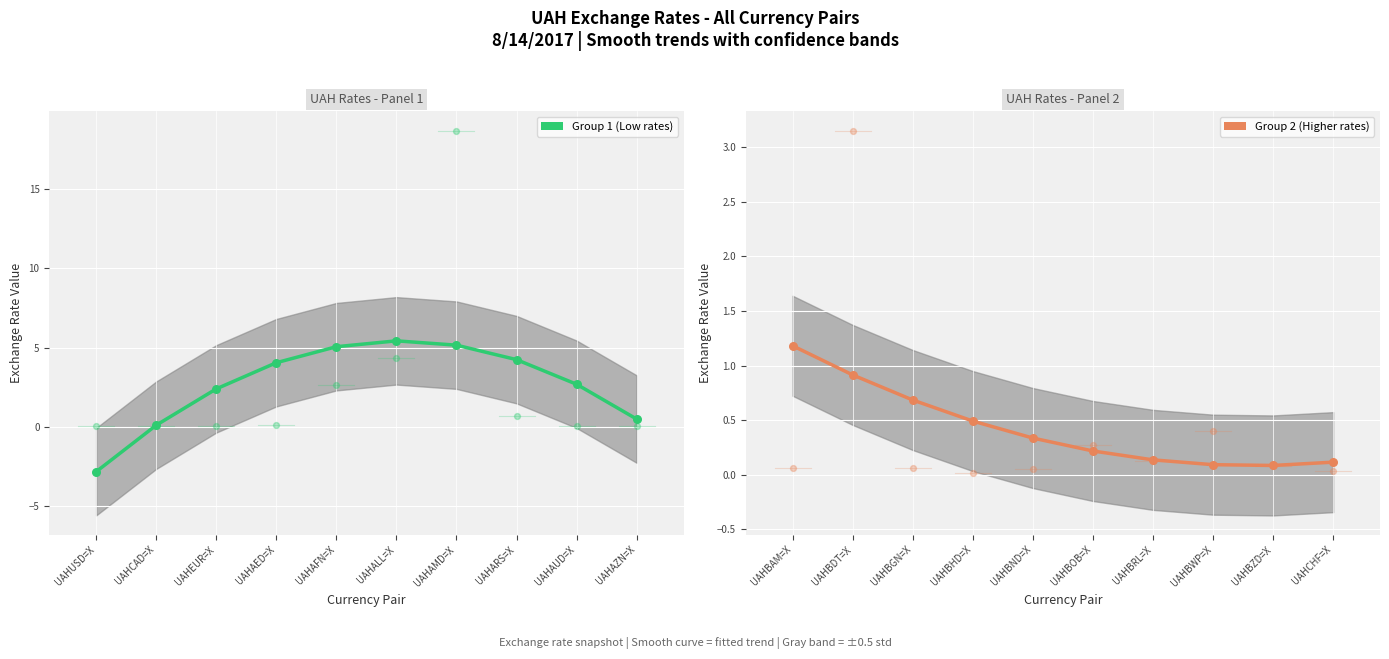

Which series reaches the minimum Y coordinate?

Group 1 (Low rates)